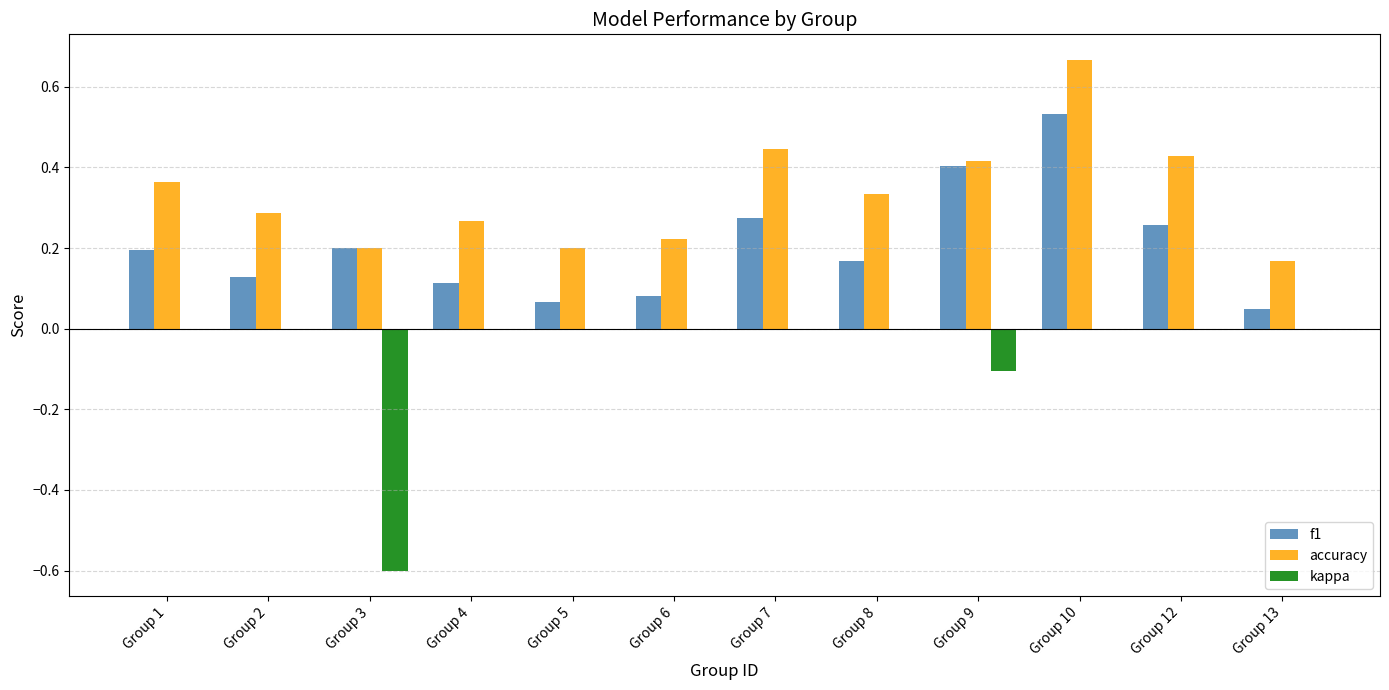

What is the sum of all accuracy values?

4.0